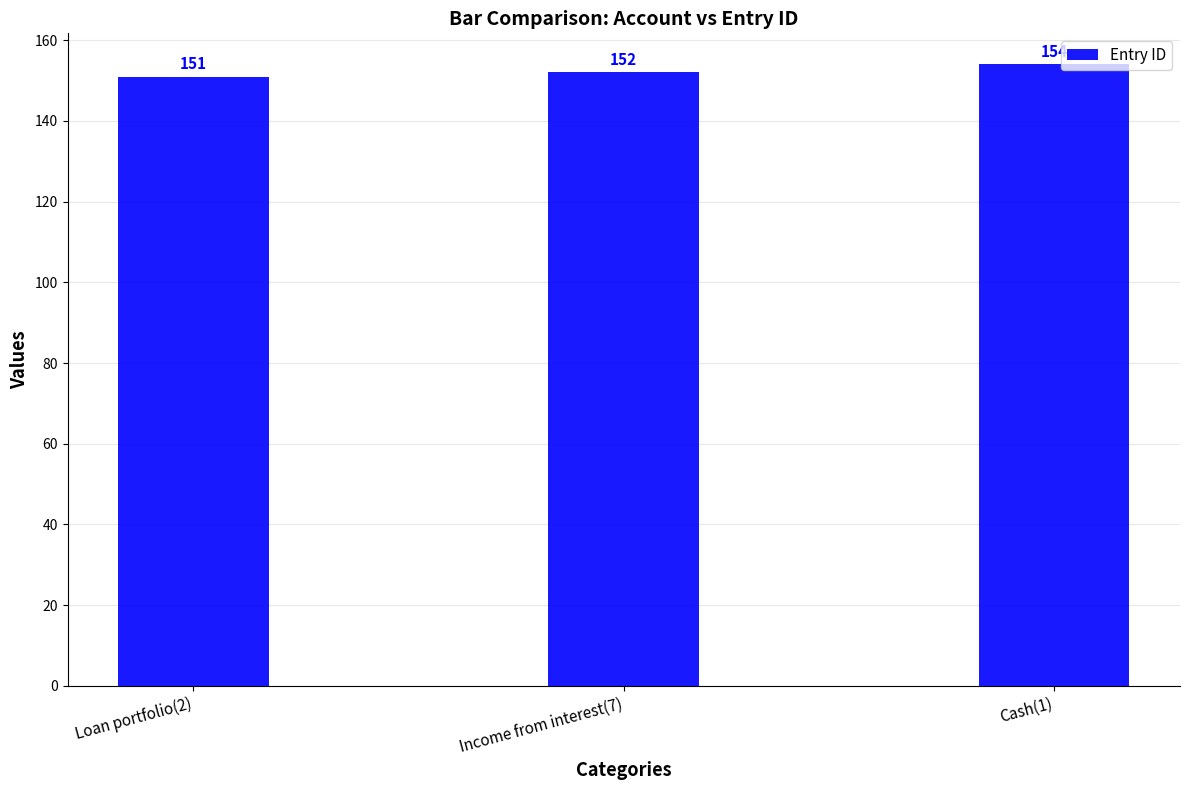

Where is the data nearest to the value 152?

Income from interest(7)